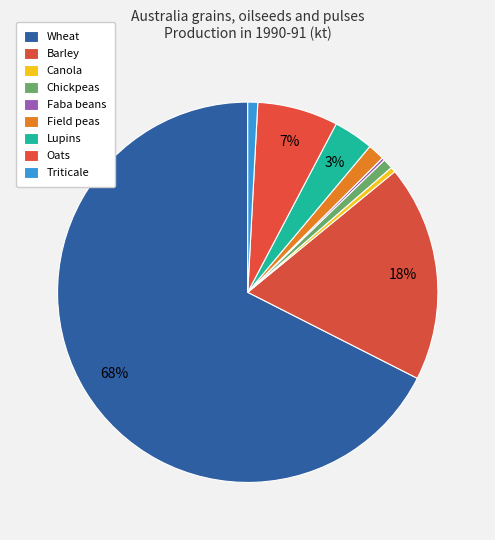

Between Wheat and Oats, which is larger?

Wheat